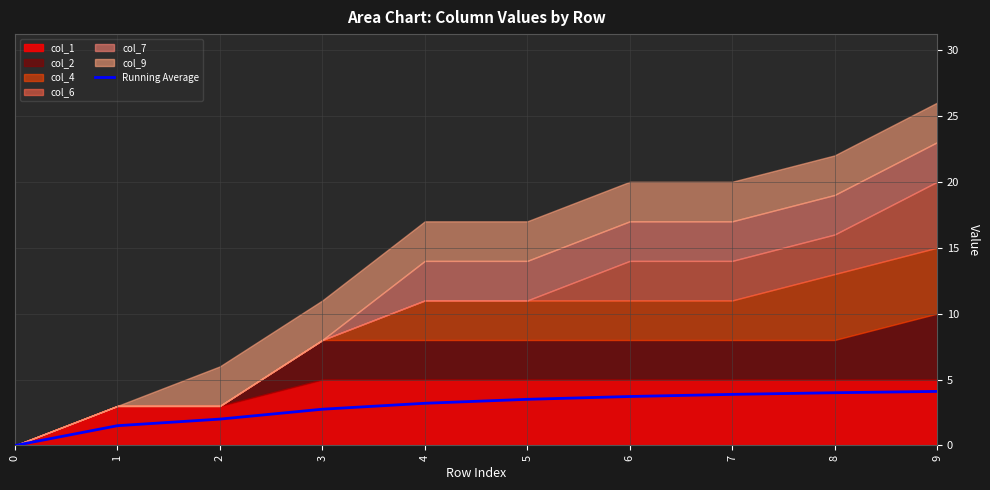

Reading left to right, what are all the values shown in this chart?

0.0	1.5	2.0	2.8	3.2	3.5	3.7	3.9	4.0	4.1